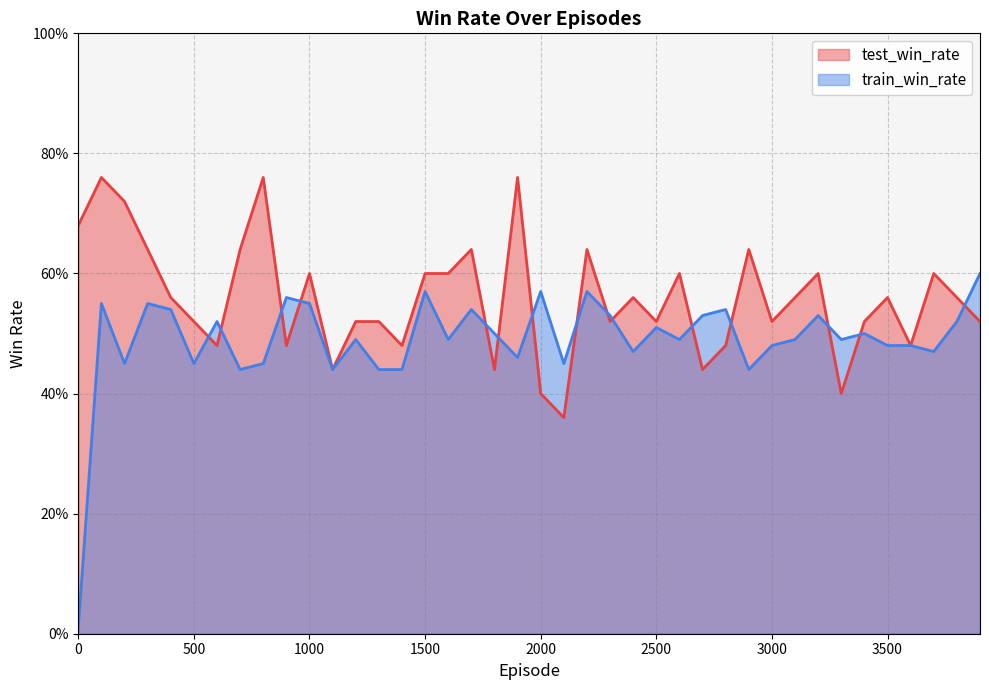

Between 1300 and 1500, which series saw the biggest shift?

train_win_rate